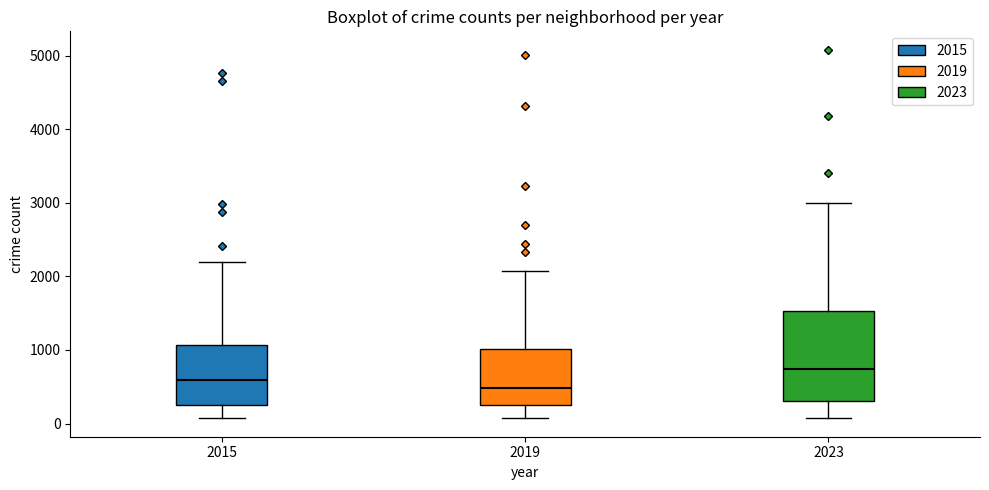

Reading left to right, read every box against the y-axis: the position of its median line, the range the box covers, and the ends of its whiskers. The values are not printed on the chart, so give them approximately, as read against the axis.

2015: median 600, box 300 to 1100, whiskers 100 to 2200
2019: median 500, box 300 to 1000, whiskers 100 to 2100
2023: median 700, box 300 to 1500, whiskers 100 to 3000